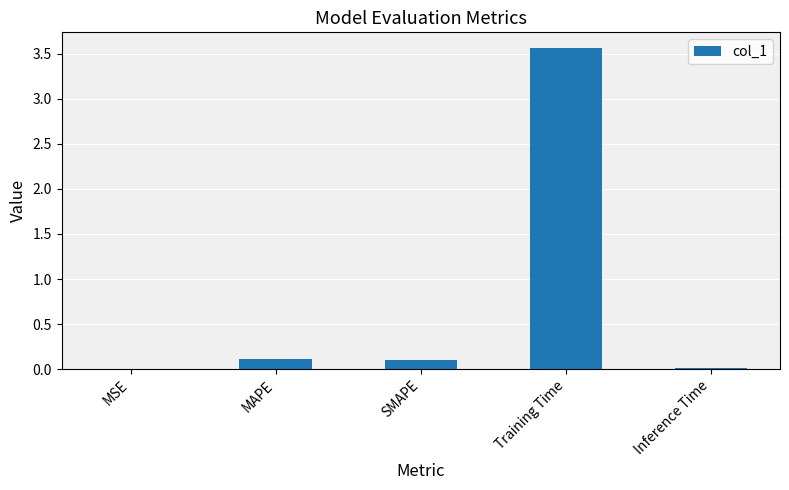

Are the bars horizontal?

No